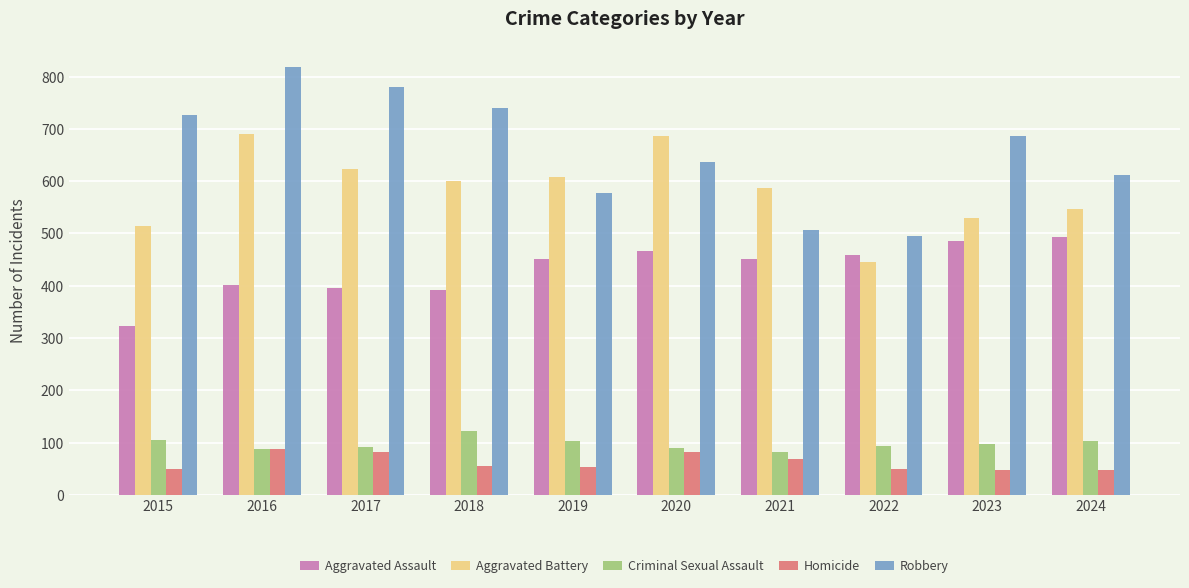

True or false: Criminal Sexual Assault has a value of 33 at 2020.

False